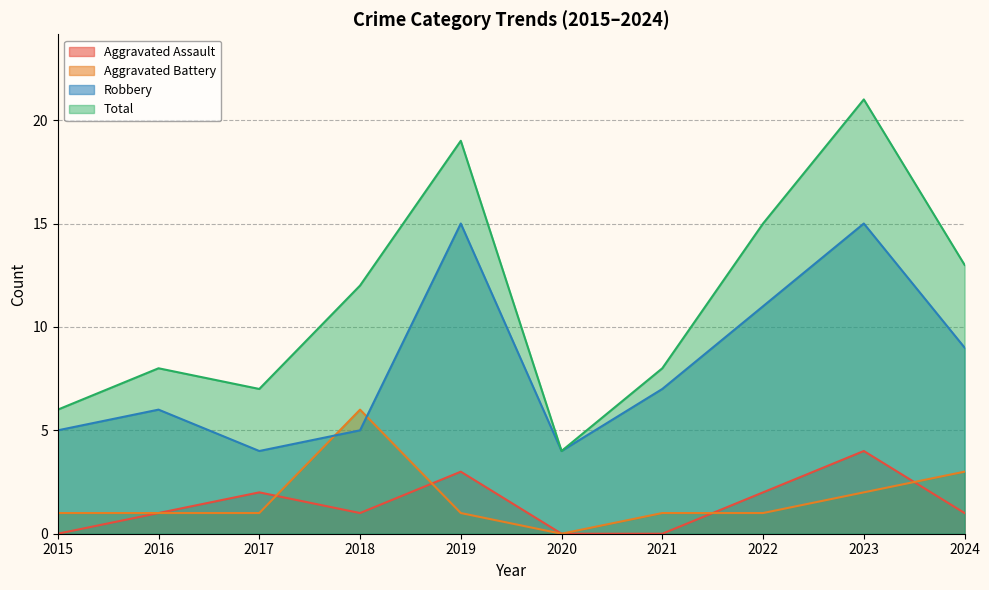

Which series has the largest total across all categories?

Total